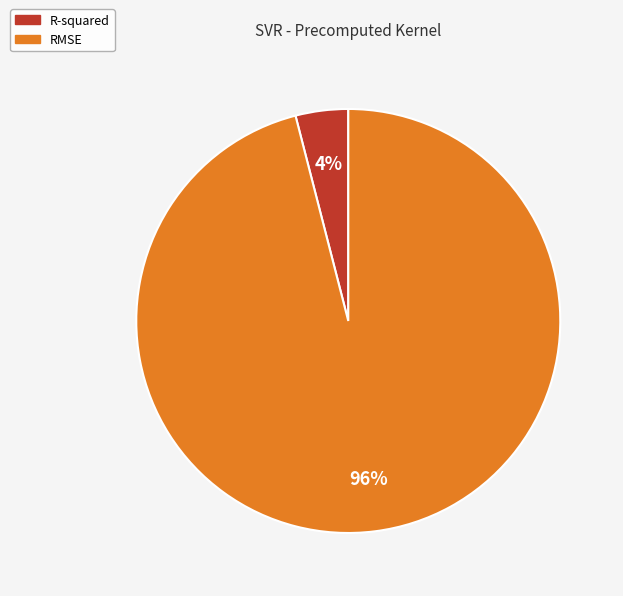

Rank the categories by value from highest to lowest.

RMSE, R-squared